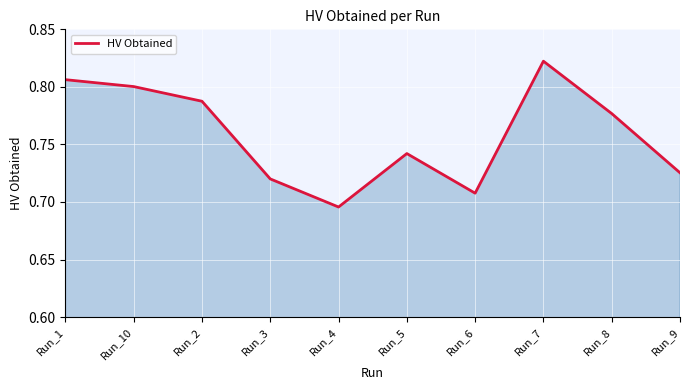

What is the difference between the second highest and minimum values?

0.1